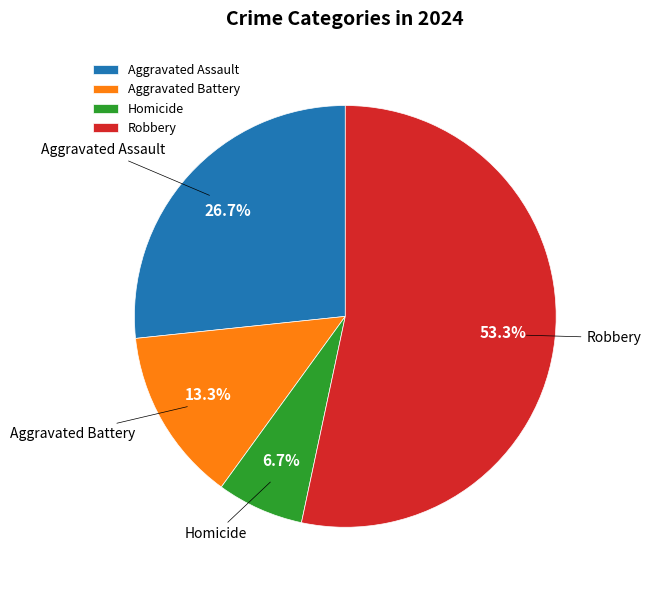

Which slice is the smallest?

Homicide